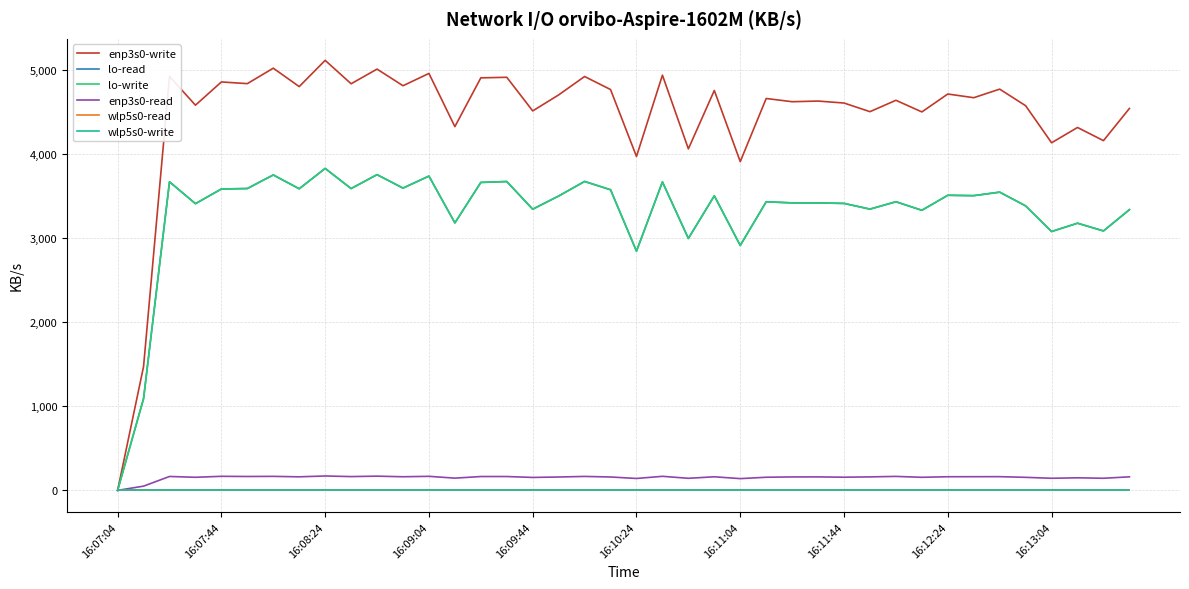

Does the chart display data point markers on the line(s)?

No